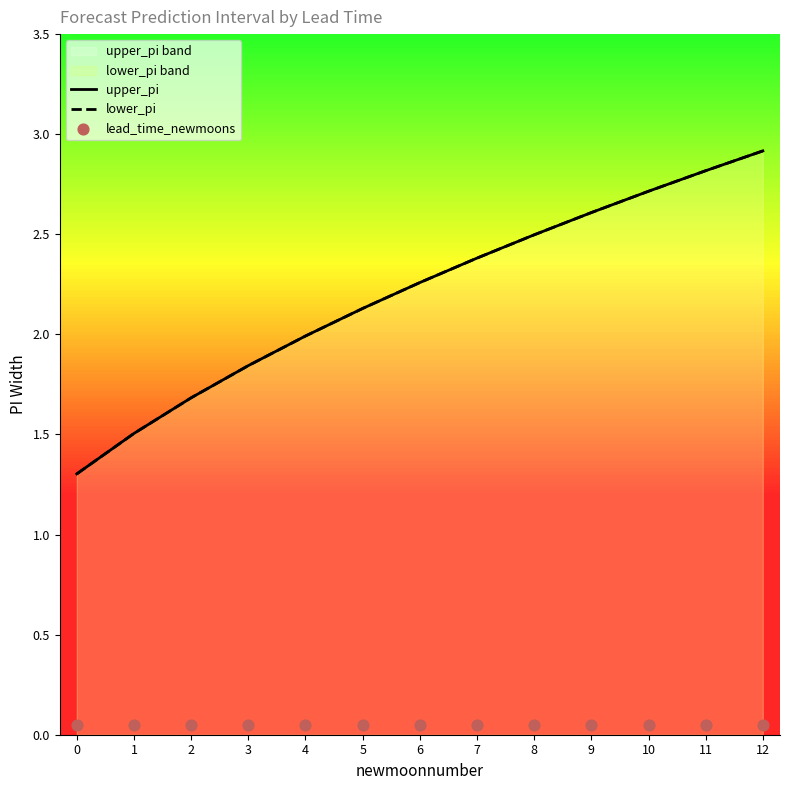

At which category is the sum across all series the highest?

12